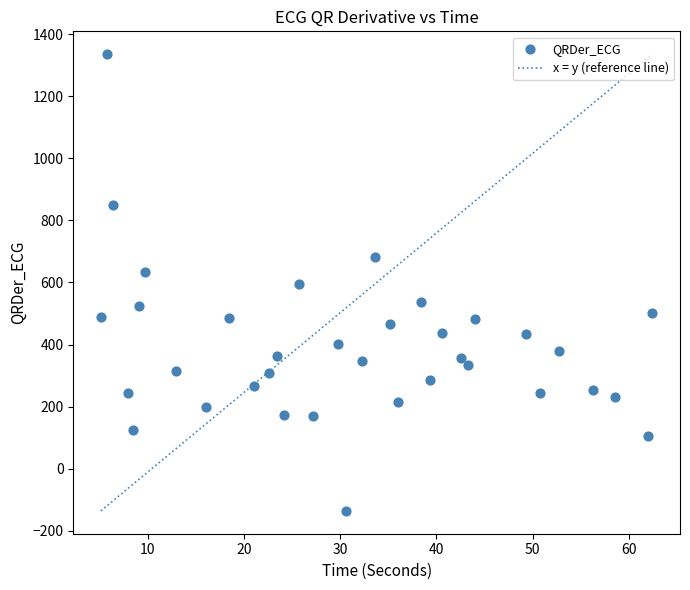

What is the range of Y values (max minus min)?

1472.5